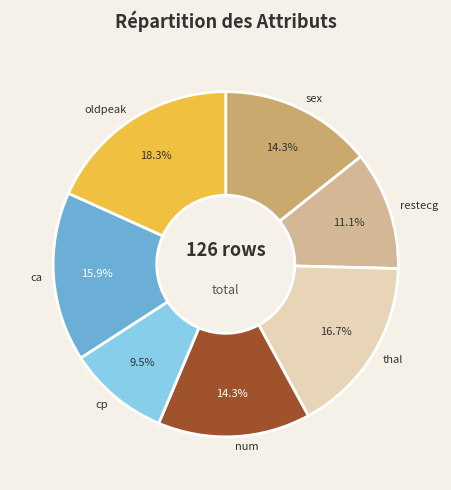

Which category has the biggest portion of the pie?

oldpeak